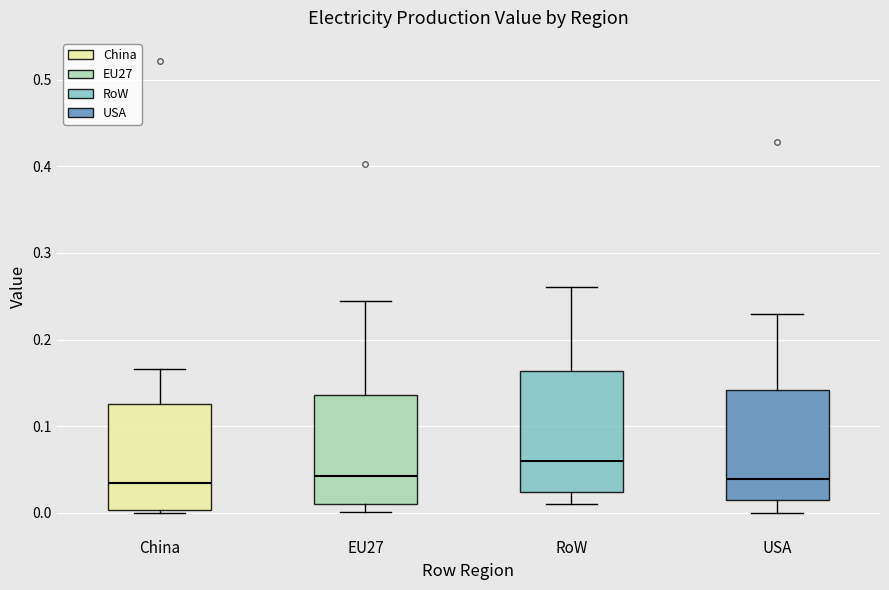

Comparing the boxes themselves (not the whiskers), which one is the tallest?

RoW